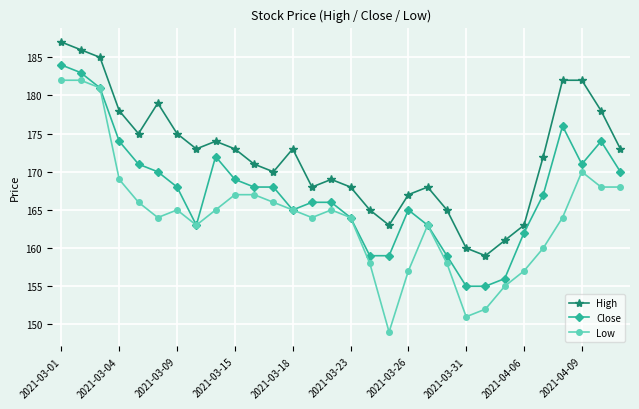

Which series has the widest spread of values?

Low